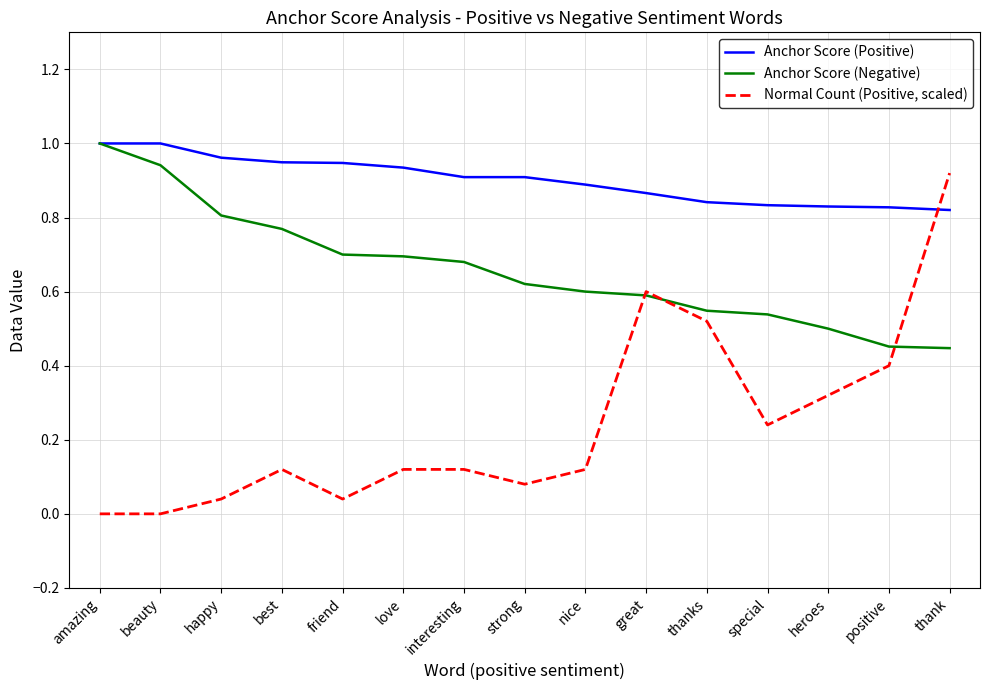

What position from the left is friend?

5